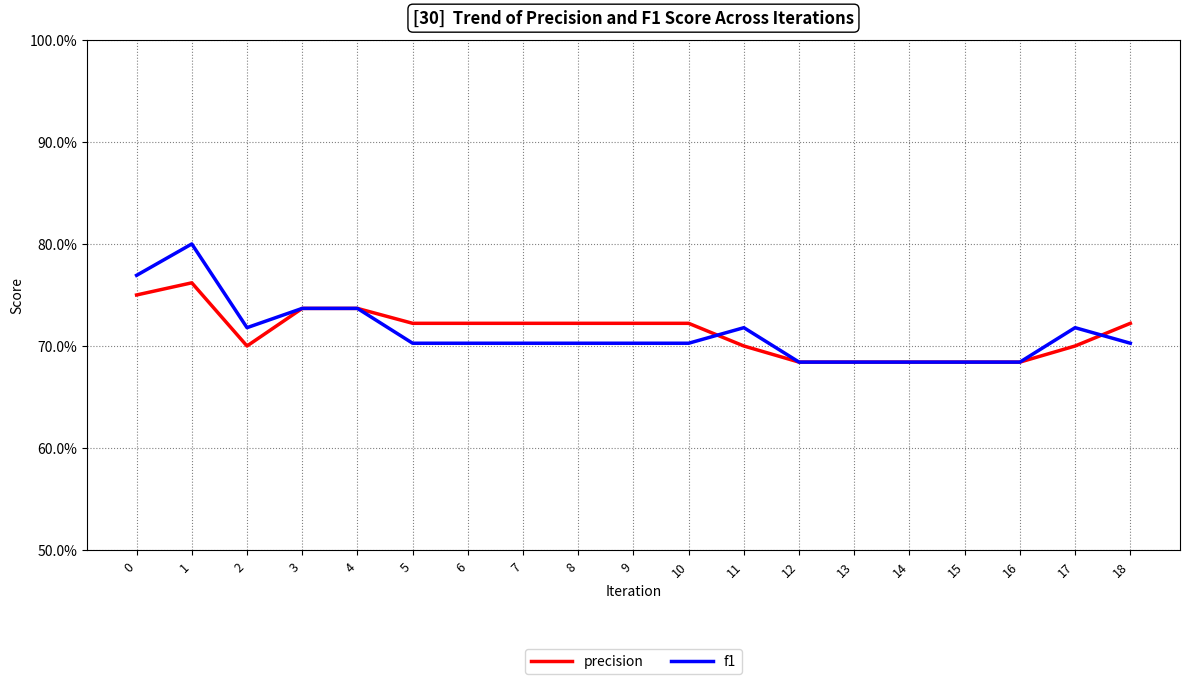

Does the chart have visible grid lines?

Yes